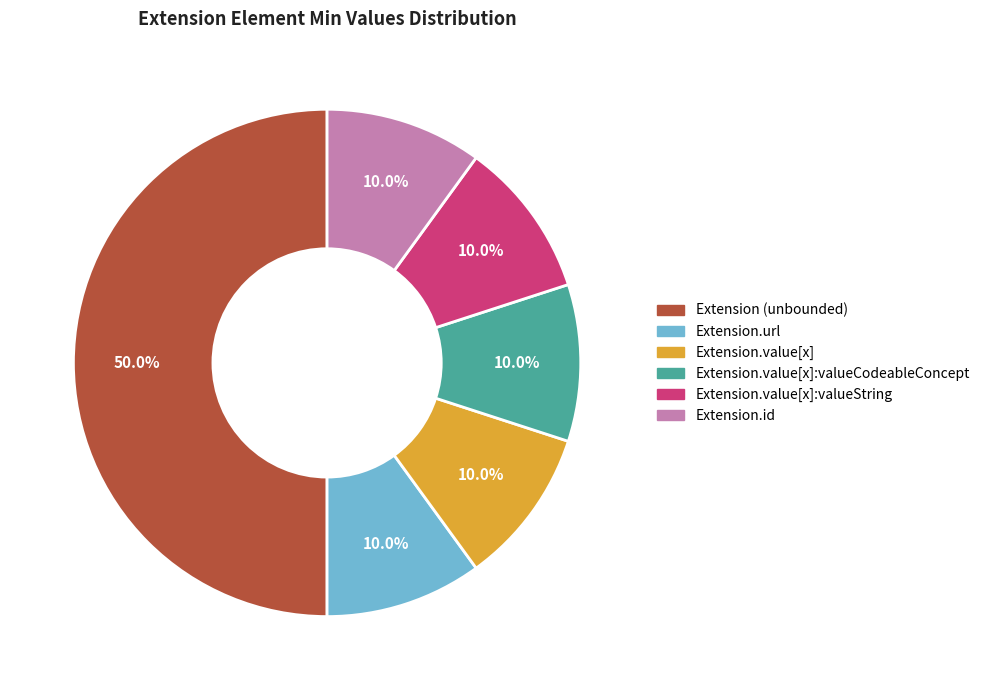

What is the largest slice in the pie chart?

Extension (unbounded)